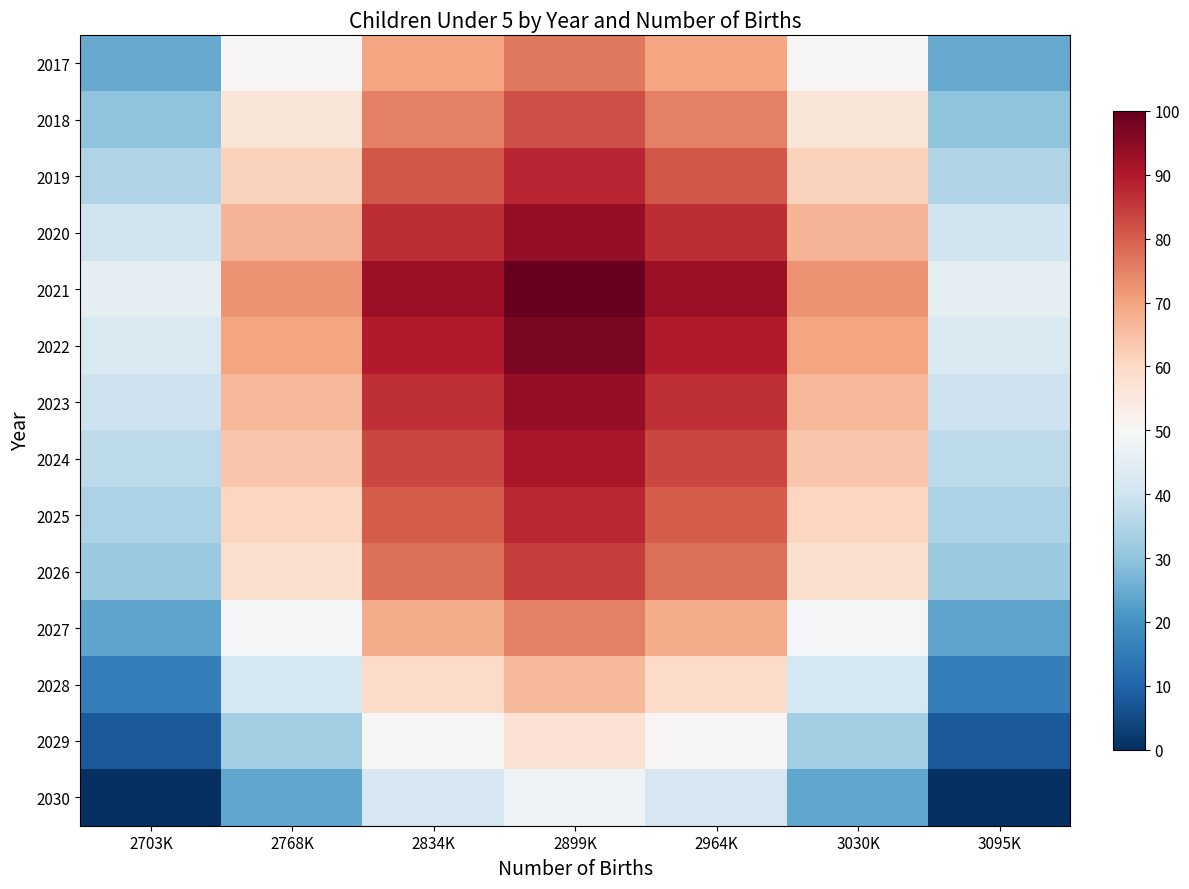

Rank the series at 2768K from highest to lowest value.

2021, 2022, 2020, 2023, 2024, 2019, 2025, 2026, 2018, 2017, 2027, 2028, 2029, 2030